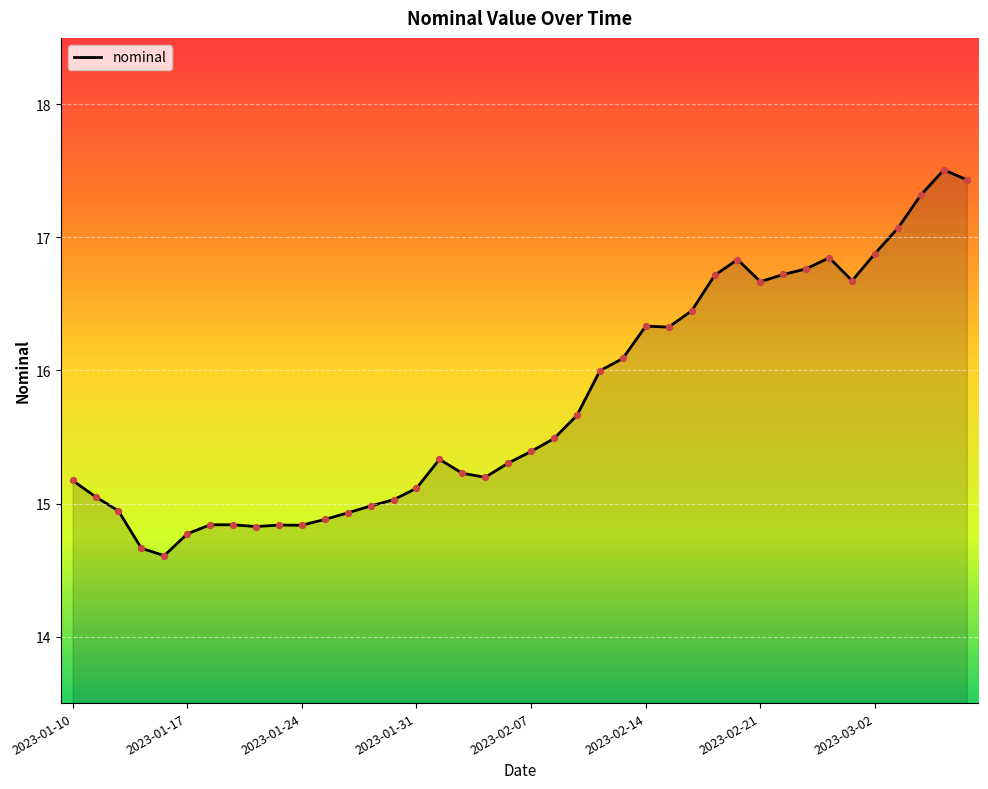

What is the difference between the maximum and minimum values?

2.9